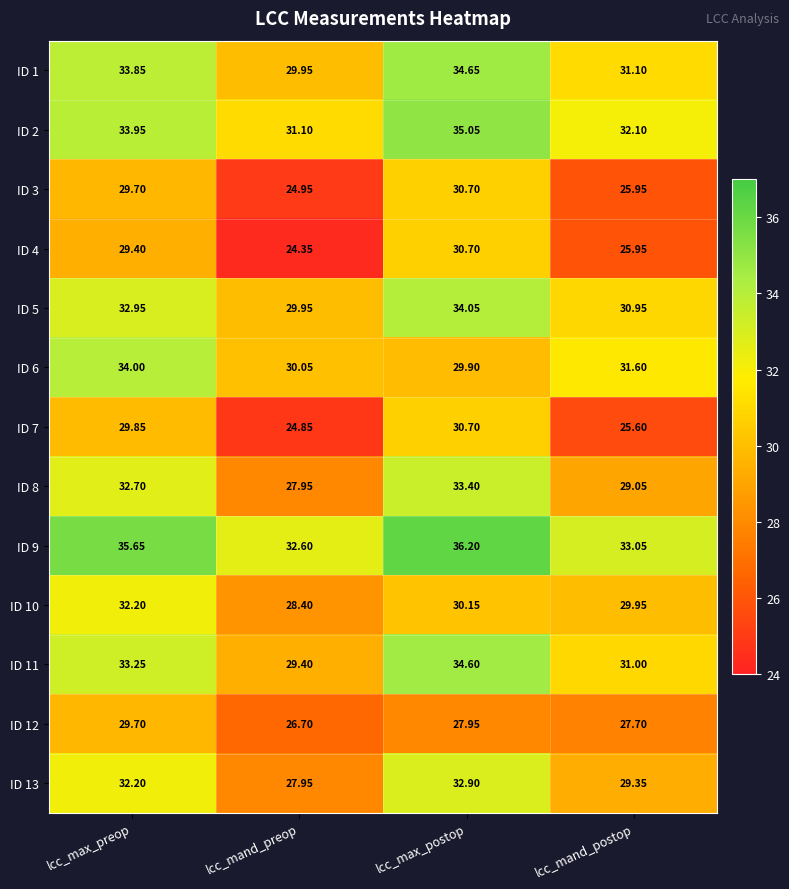

At which label does ID 4 reach its peak?

lcc_max_postop